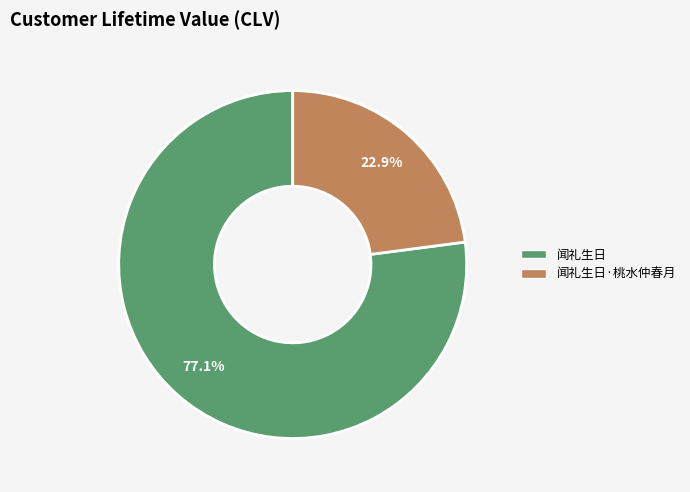

How many slices are in this pie chart?

2